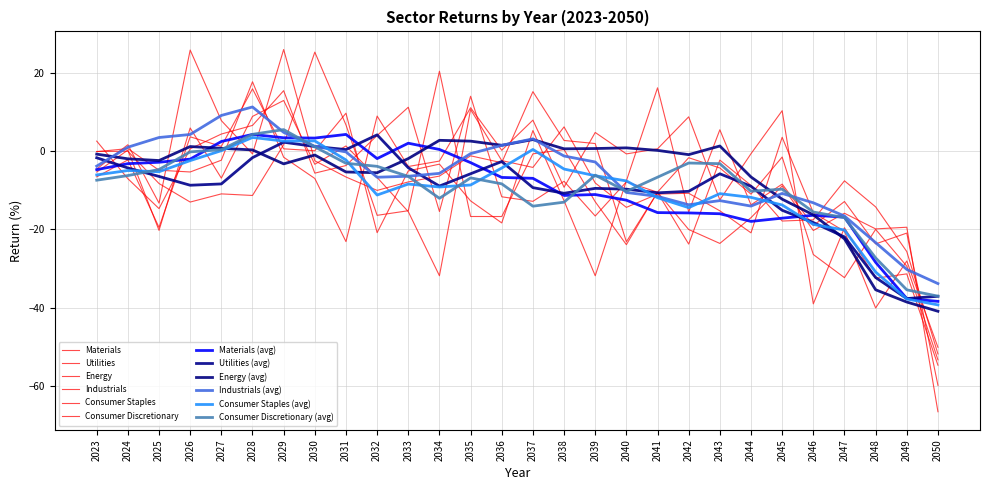

Which category has the lowest value in the Consumer Staples series?

2050